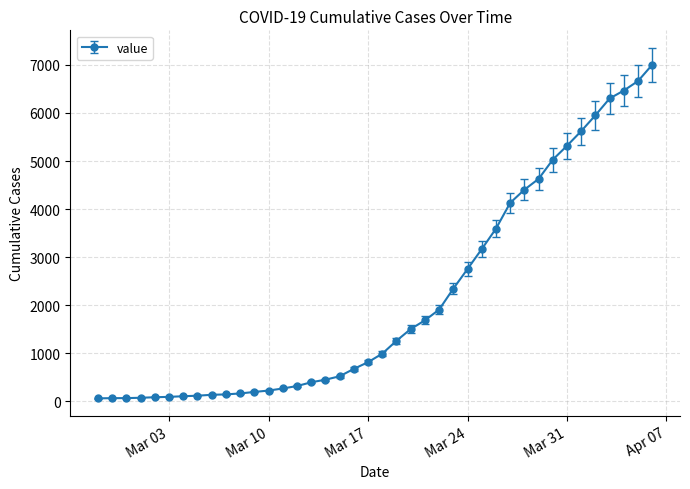

What is the maximum value shown in the chart?

7003